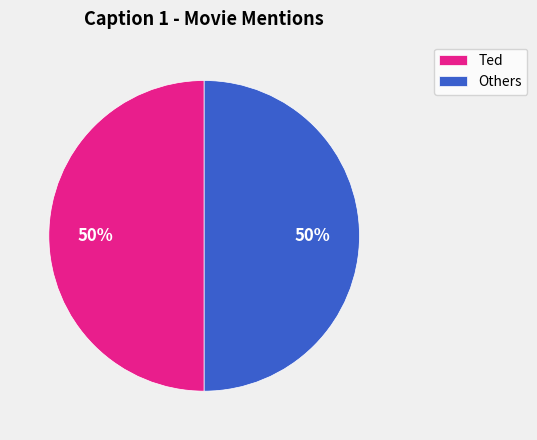

What percentage is the Ted slice, to the nearest percent?

50%